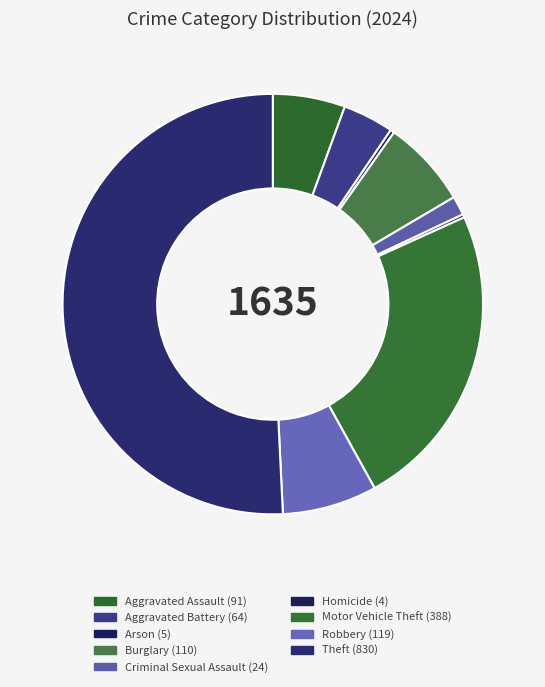

The Arson slice represents 1% of the pie. True or false?

False